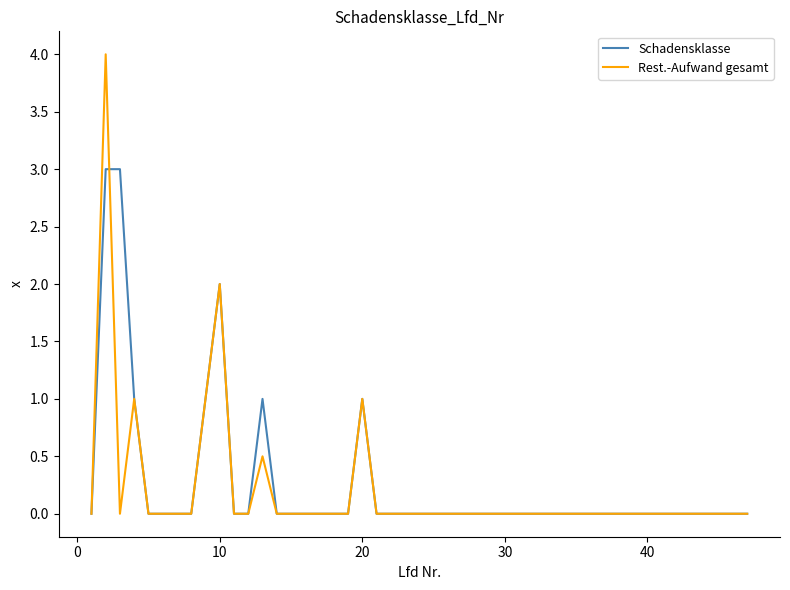

Is this an area chart (filled region under the line)?

No